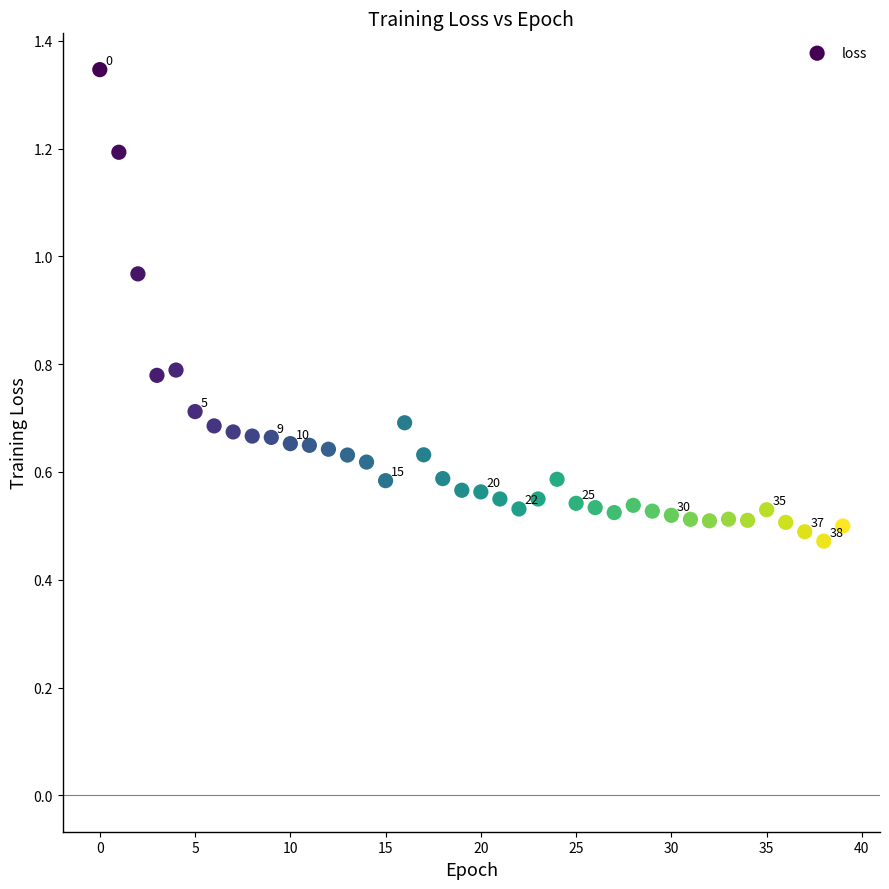

What is the range of Y values (max minus min)?

0.9